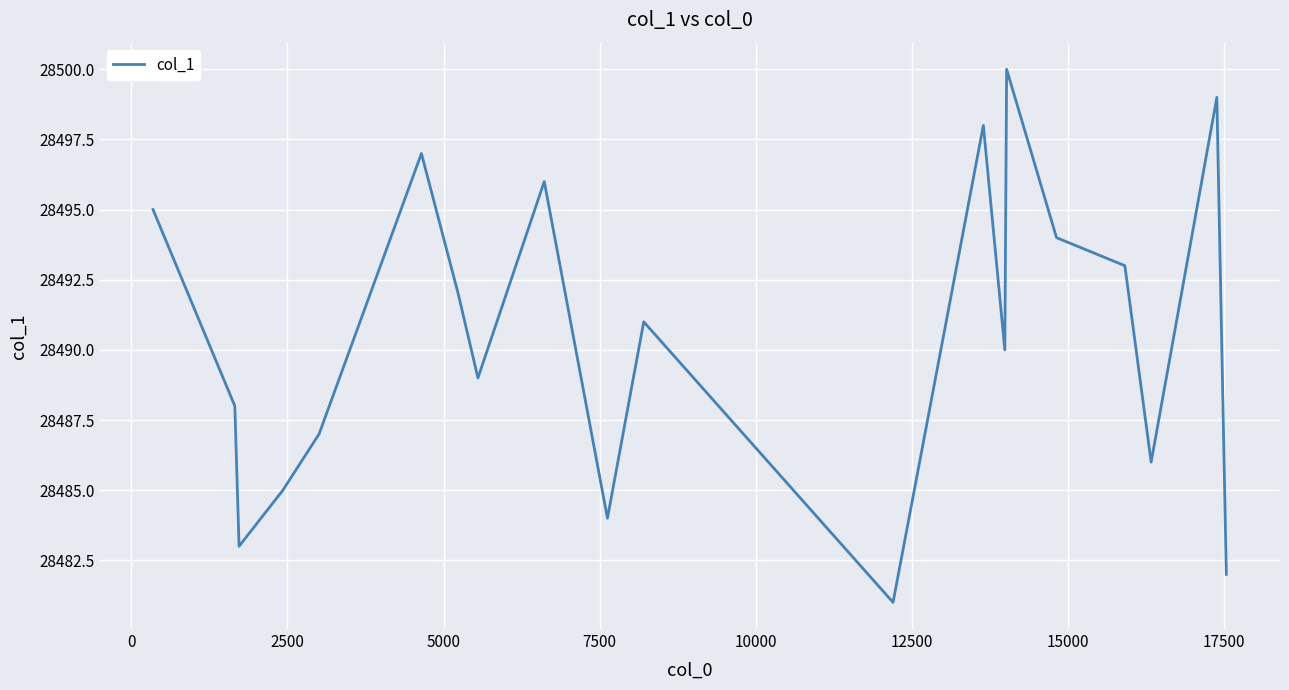

What is the smallest value displayed?

28481